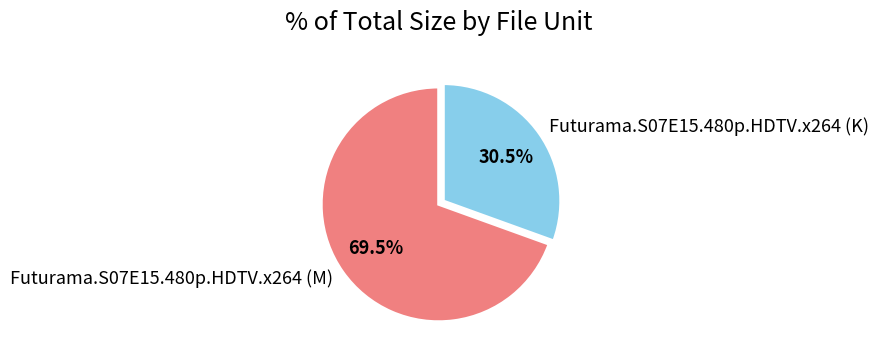

Between Futurama.S07E15.480p.HDTV.x264 (M) and Futurama.S07E15.480p.HDTV.x264 (K), which is larger?

Futurama.S07E15.480p.HDTV.x264 (M)